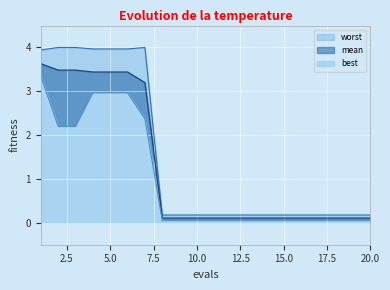

The mean series shows 3.4 at 5. True or false?

True